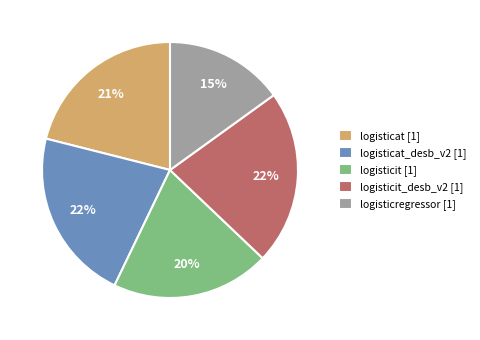

To the nearest percent, what is the average slice percentage?

20%